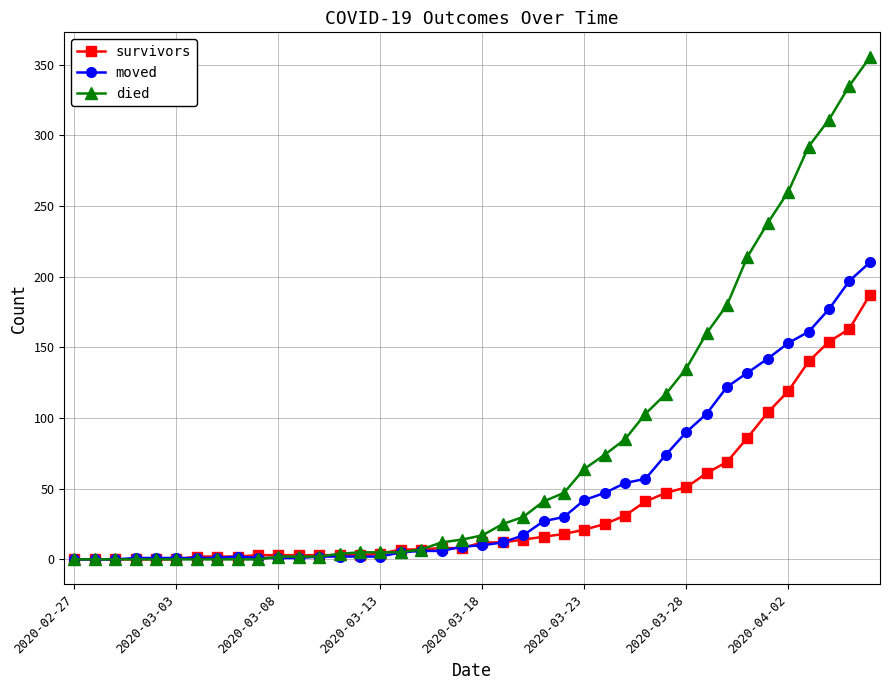

Which series has the largest total across all categories?

died